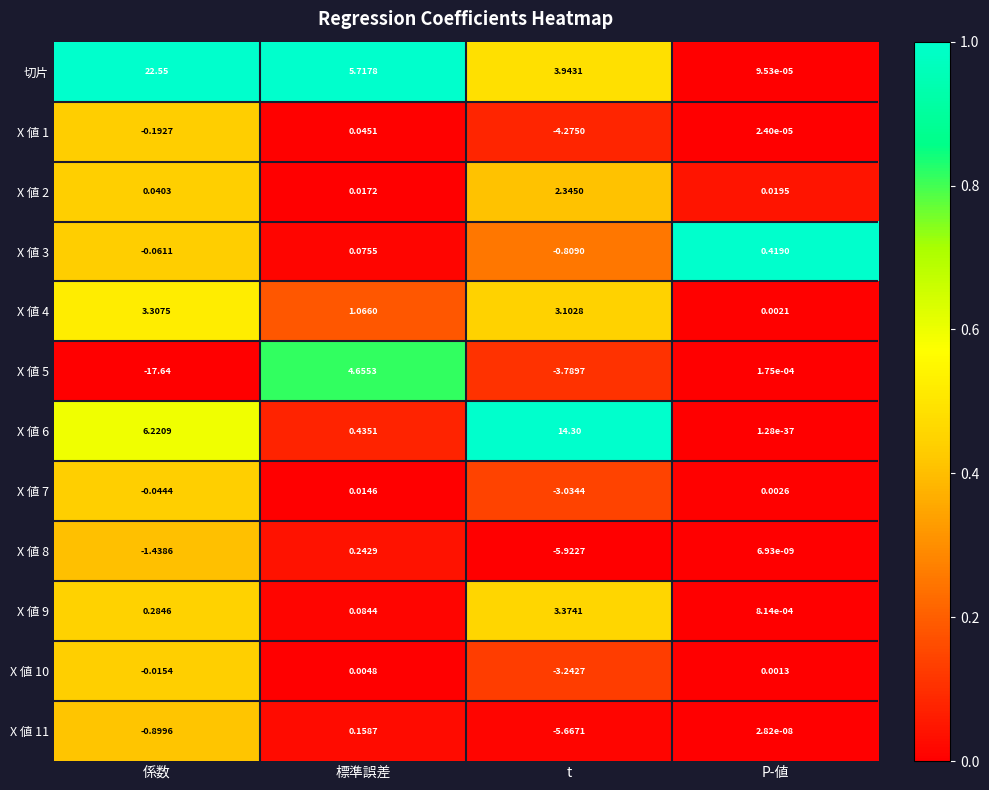

At which category is the sum across all series the highest?

標準誤差